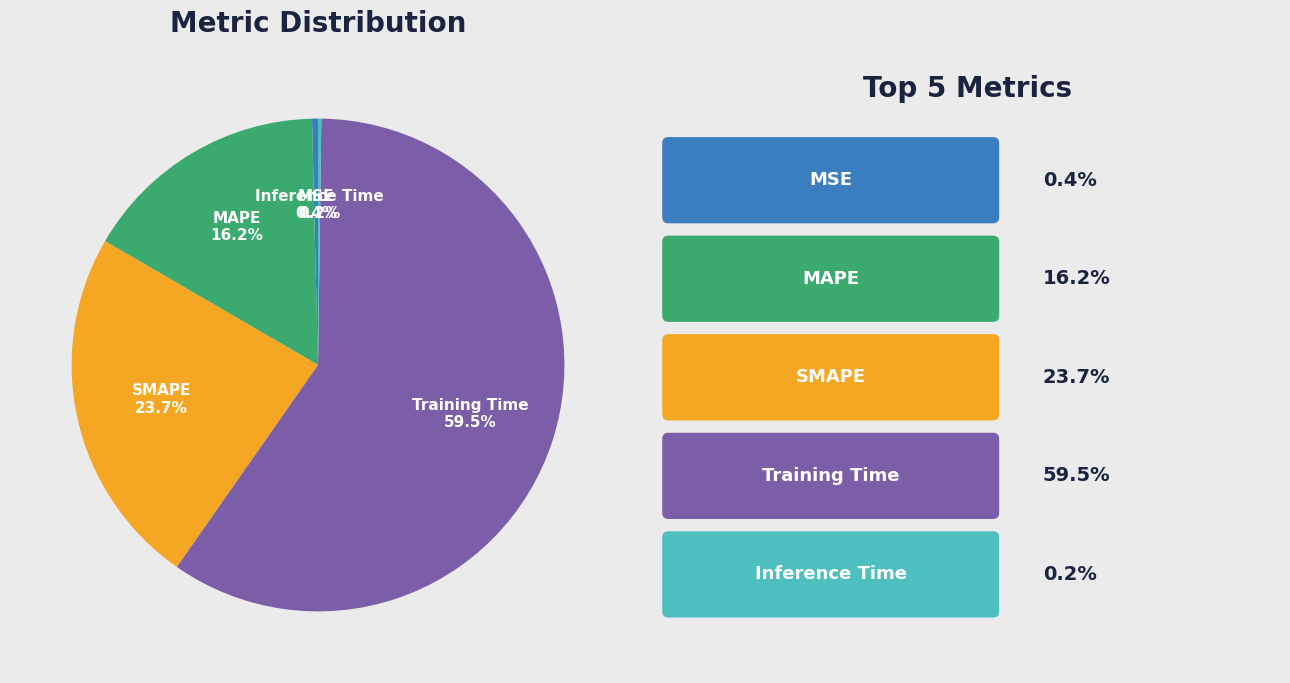

Is it true that MAPE is 16% of the pie?

True